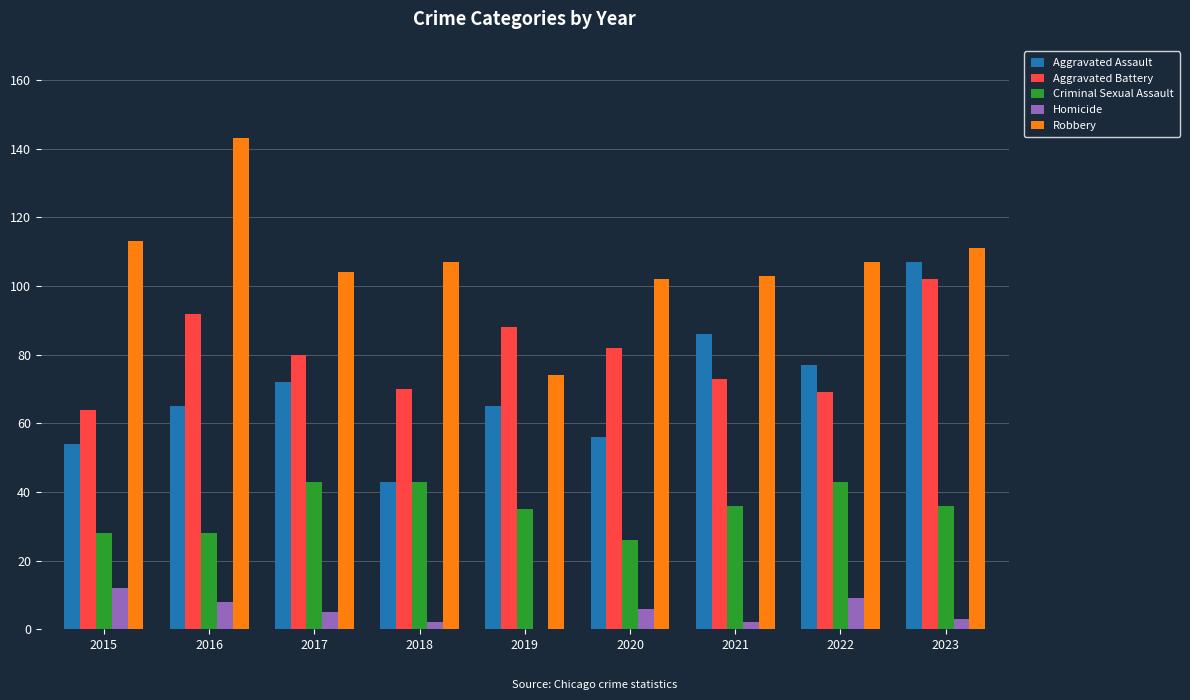

Is the value of Robbery at 2016 greater than the value of Criminal Sexual Assault at 2020?

Yes